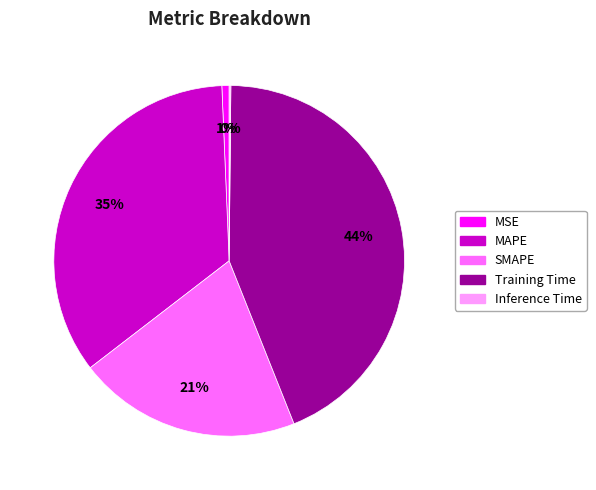

Which has a higher value, SMAPE or MAPE?

MAPE